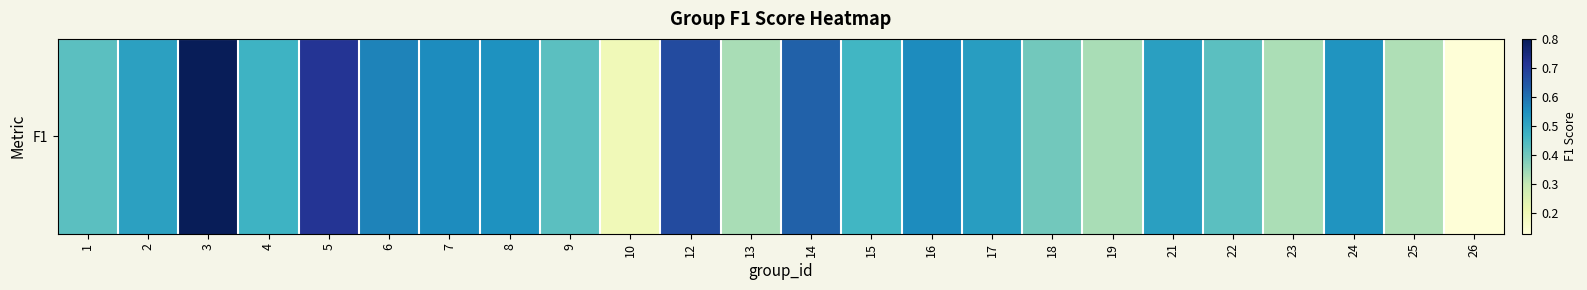

What is the sum of all values?

11.4